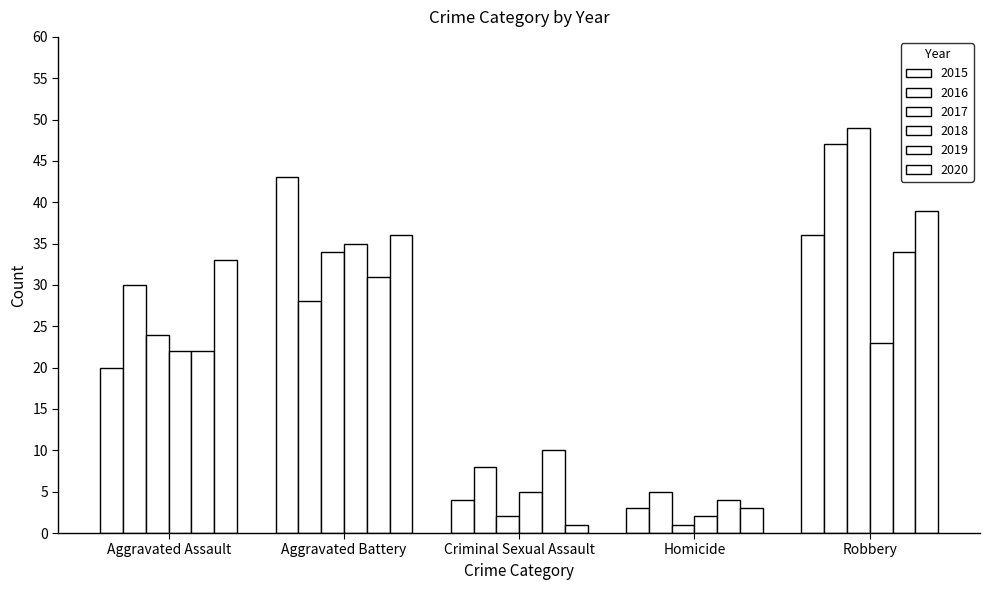

What is the difference between the maximum and minimum values in the 2019 series?

30